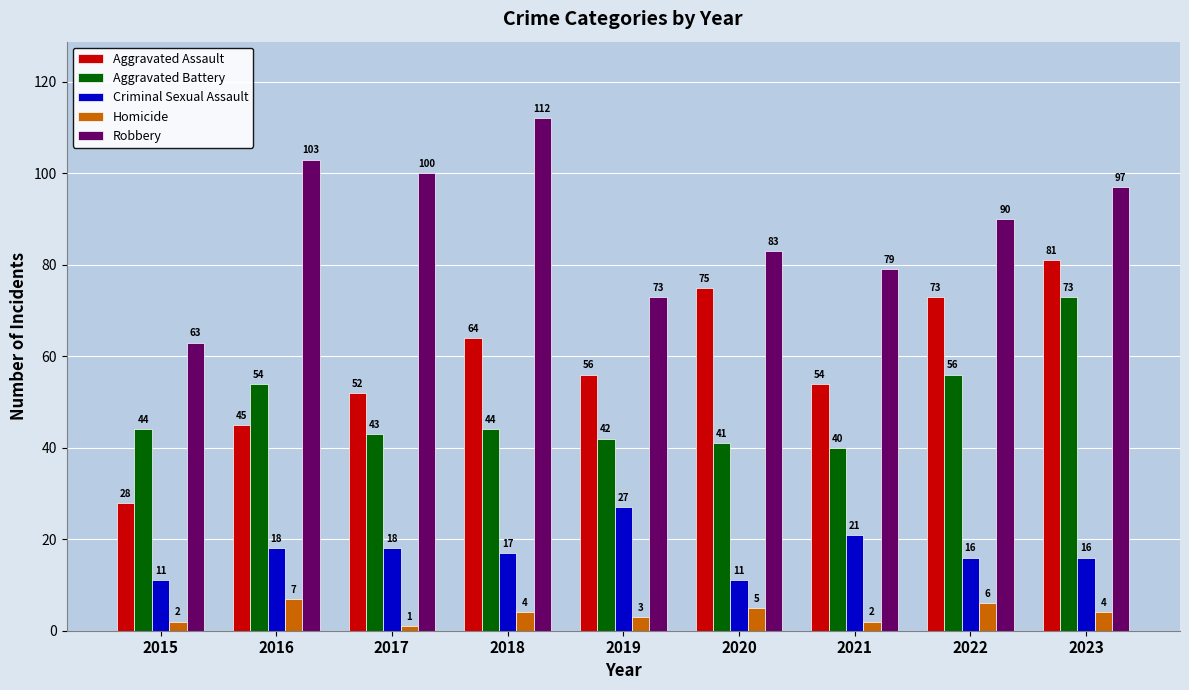

Rank the series by their maximum value, from highest to lowest.

Robbery, Aggravated Assault, Aggravated Battery, Criminal Sexual Assault, Homicide